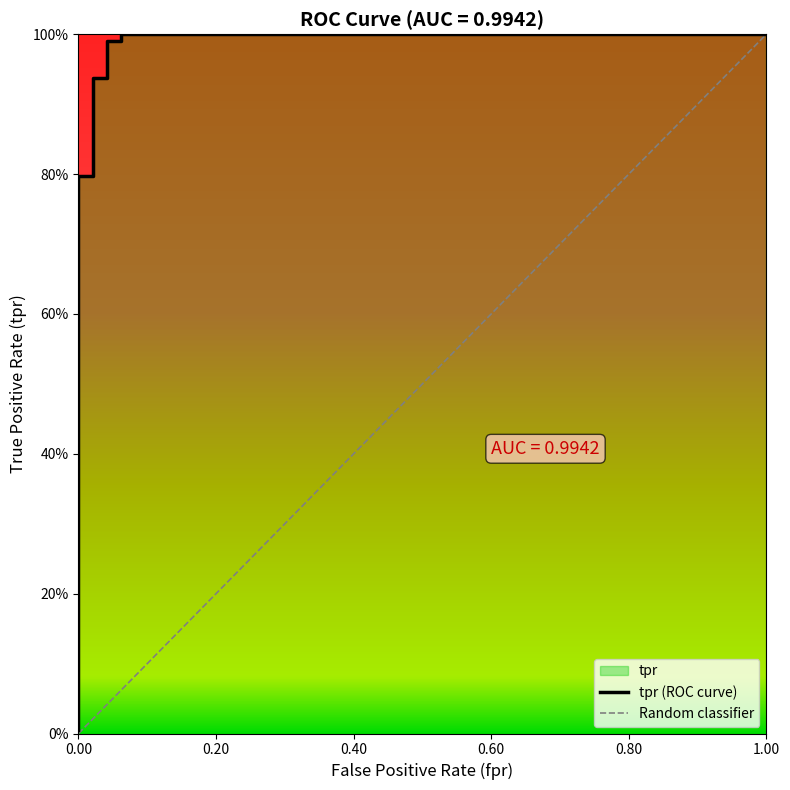

Does the chart have visible grid lines?

No